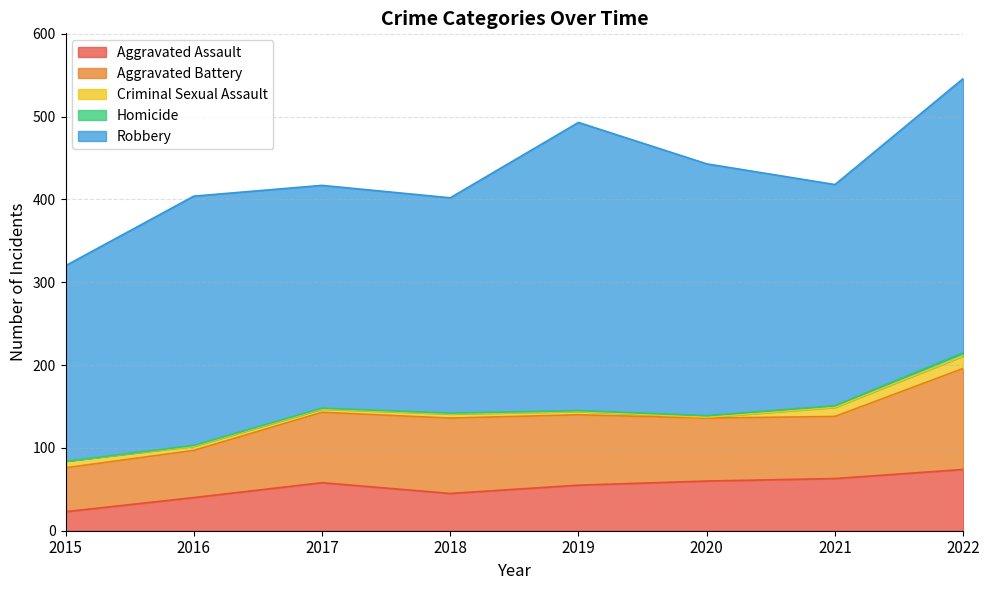

In Criminal Sexual Assault, how many points are lower than both neighbors (excluding endpoints)?

2